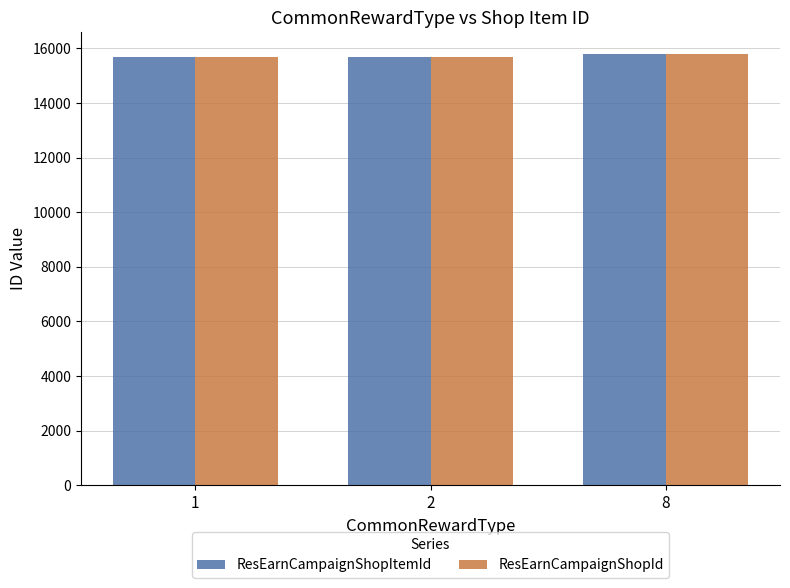

At which label is ResEarnCampaignShopItemId closest to 15751?

2